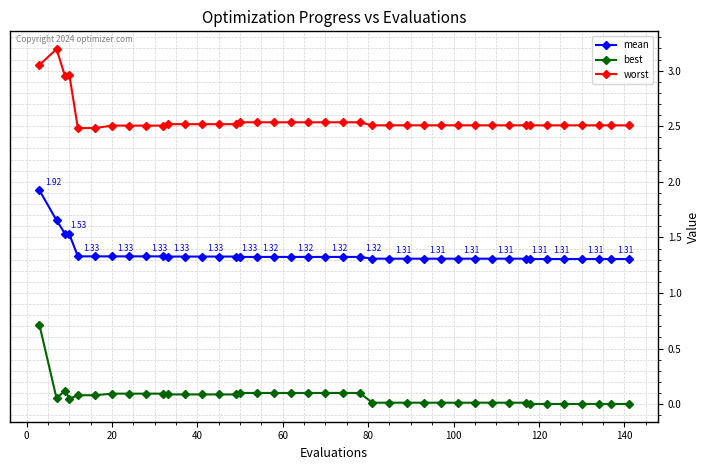

True or false: best has more than 0 interior local peaks.

True